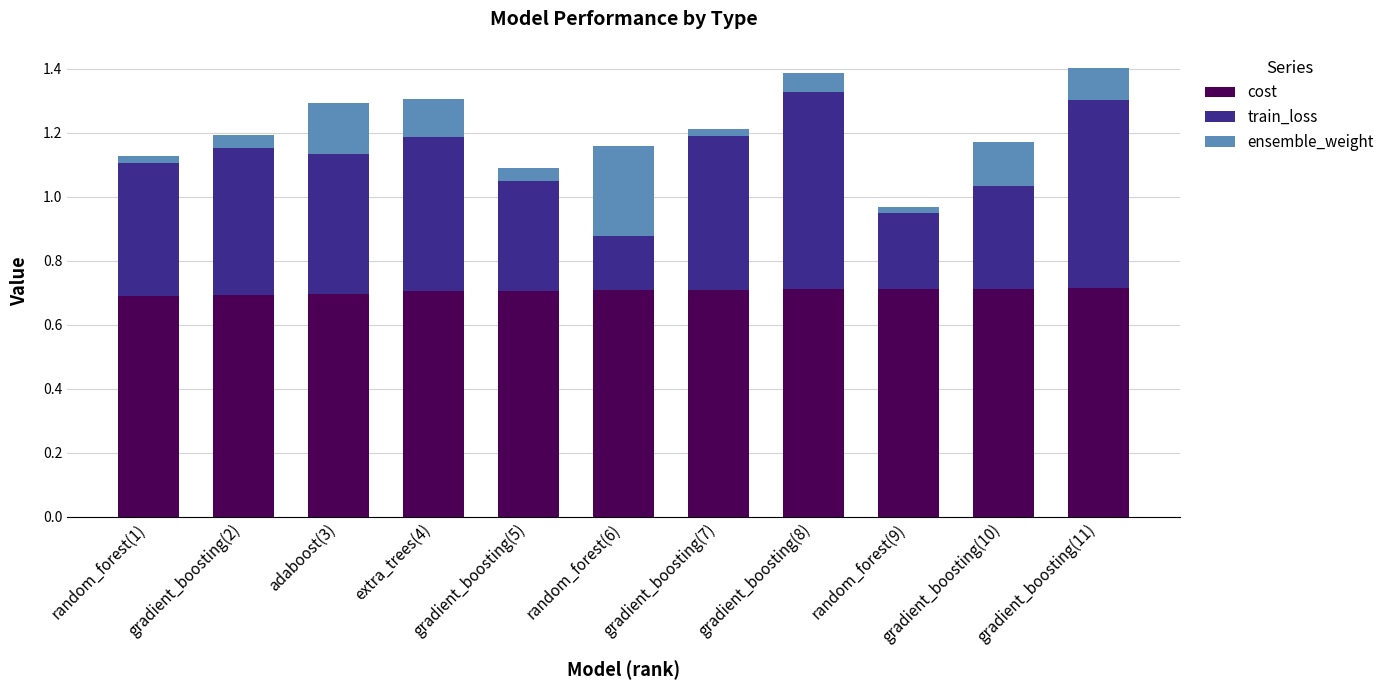

What is the sum of the cost values at gradient_boosting(10) and gradient_boosting(5)?

1.4